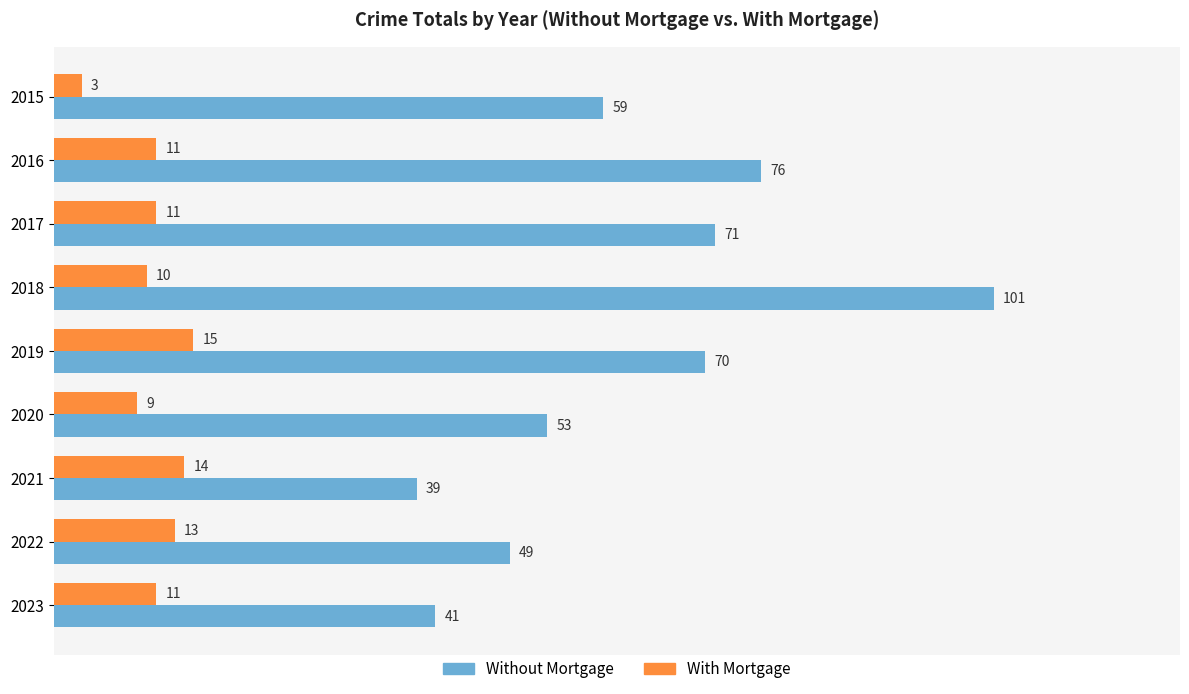

What is the average value of the With Mortgage series?

11